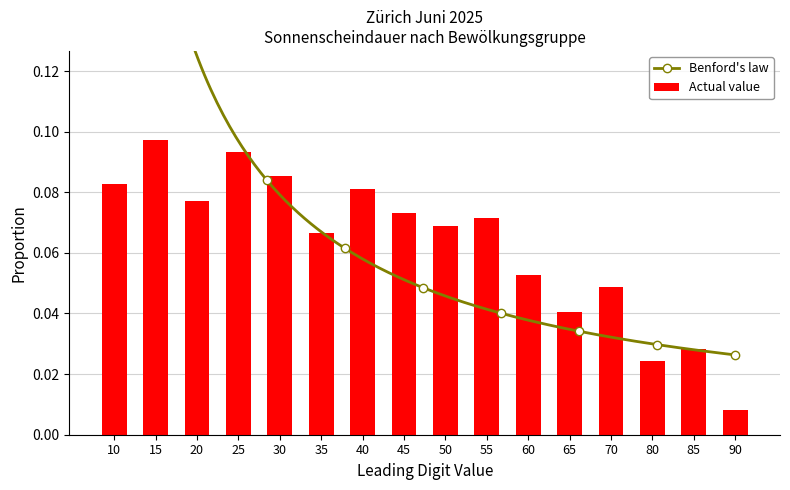

How many bars are there in total?

16